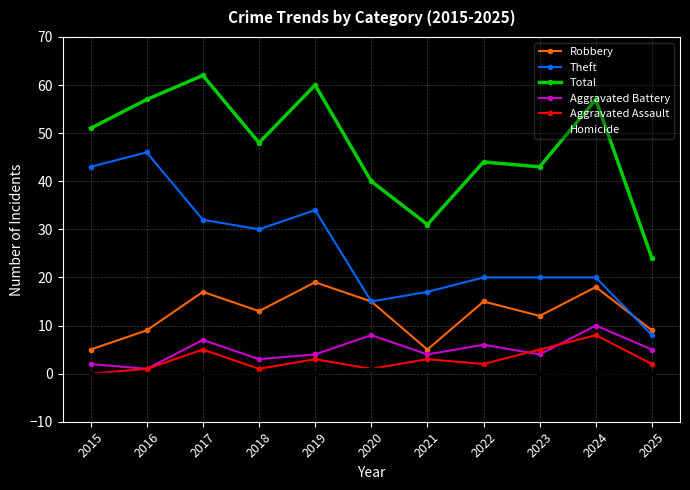

How many lines are shown in the chart?

6